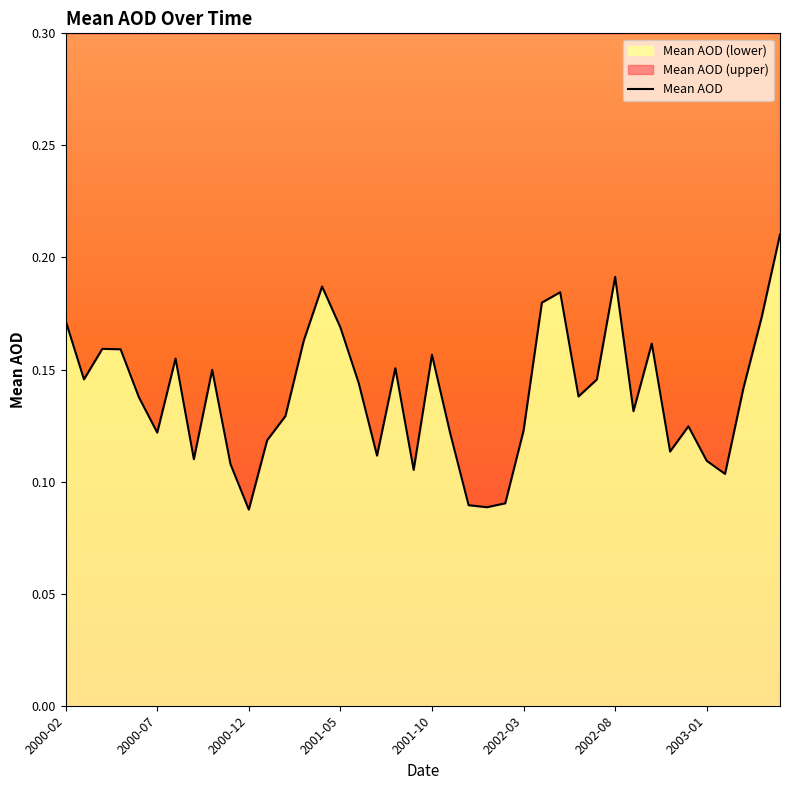

Rank the categories by value from highest to lowest.

2003-05, 2002-08, 2001-04, 2002-05, 2002-04, 2003-04, 2000-02, 2001-05, 2001-03, 2002-10, 2000-04, 2000-05, 2001-10, 2000-08, 2001-08, 2000-10, 2000-03, 2002-07, 2001-06, 2003-03, 2002-06, 2000-06, 2002-09, 2001-02, 2002-12, 2002-03, 2000-07, 2001-11, 2001-01, 2002-11, 2001-07, 2000-09, 2003-01, 2000-11, 2001-09, 2003-02, 2002-02, 2001-12, 2002-01, 2000-12